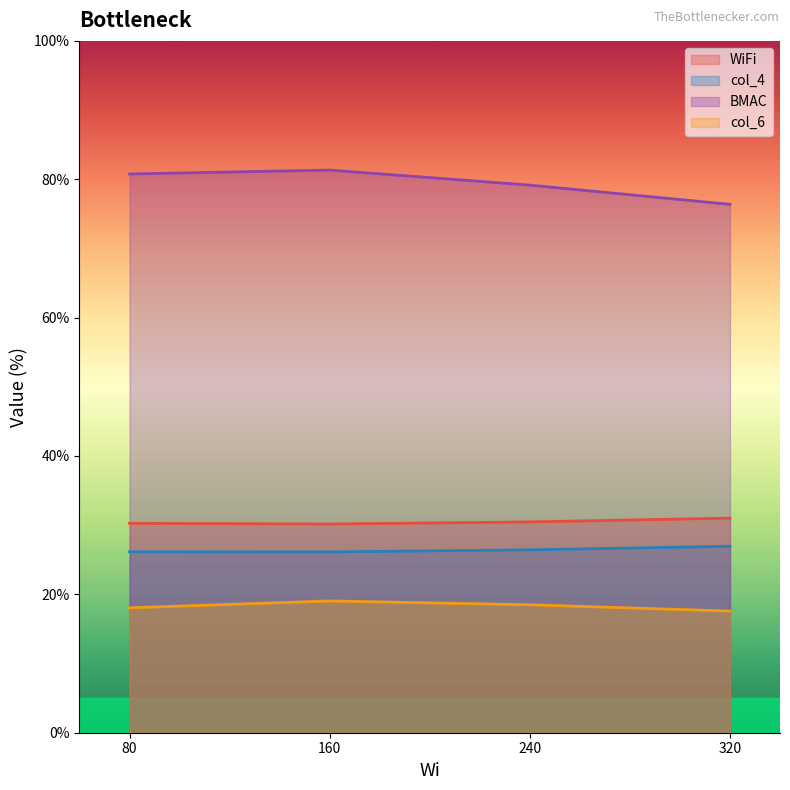

Is the value of col_4 at 320 greater than the value of col_6 at 160?

Yes